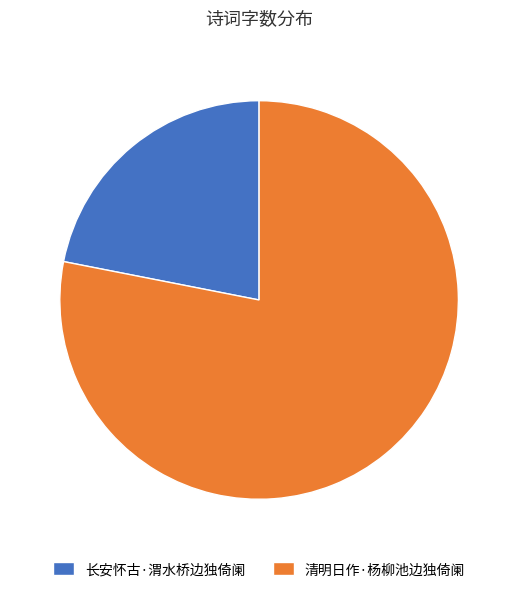

Rank the categories by value from highest to lowest.

清明日作·杨柳池边独倚阑, 长安怀古·渭水桥边独倚阑